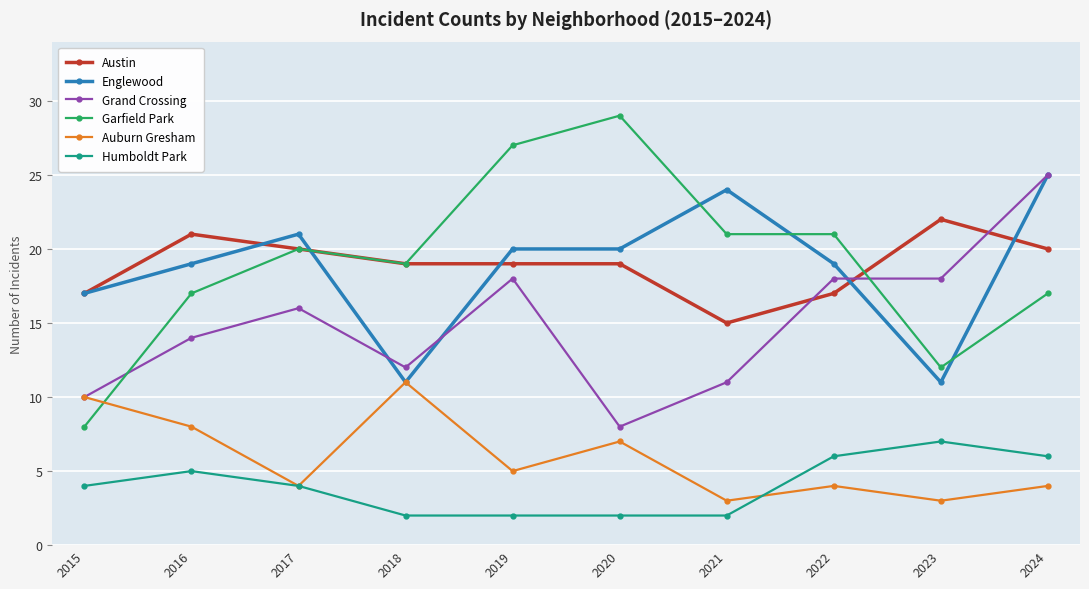

True or false: Garfield Park has more than 0 interior local peaks.

True